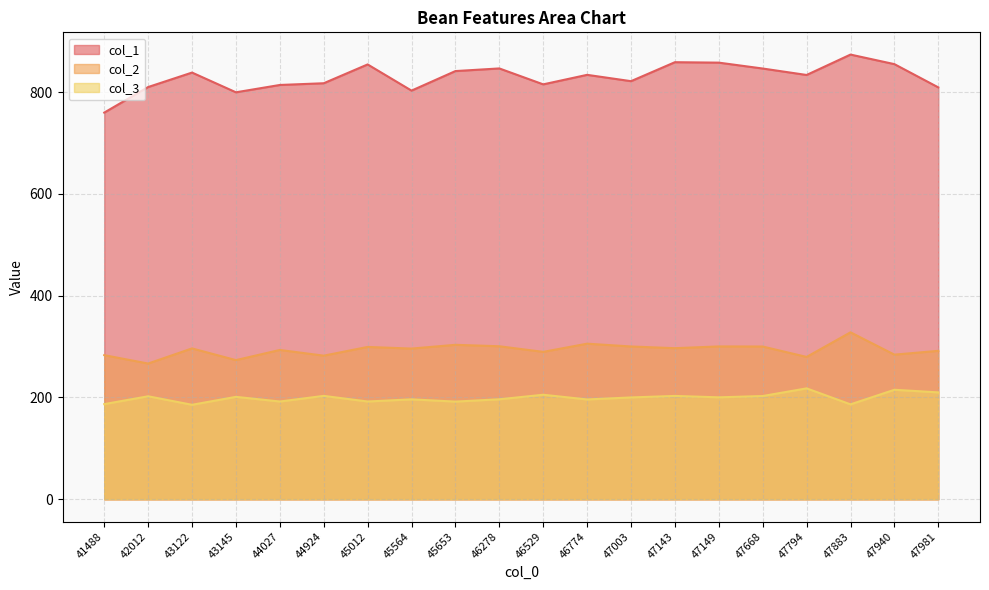

What is the difference between the highest and lowest values at 43122?

652.5